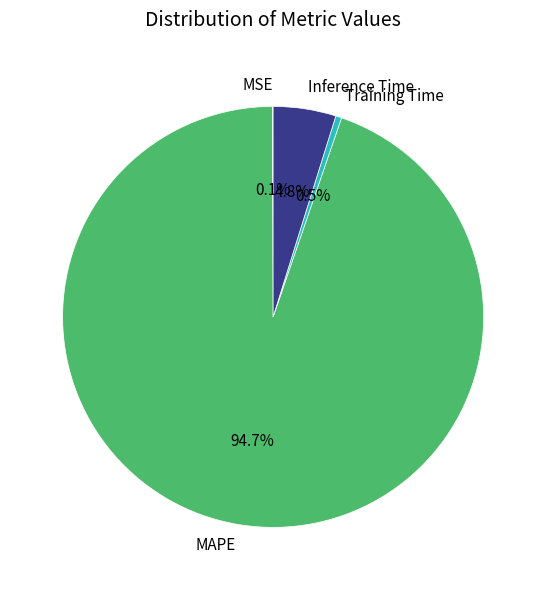

Which slice is the largest?

MAPE